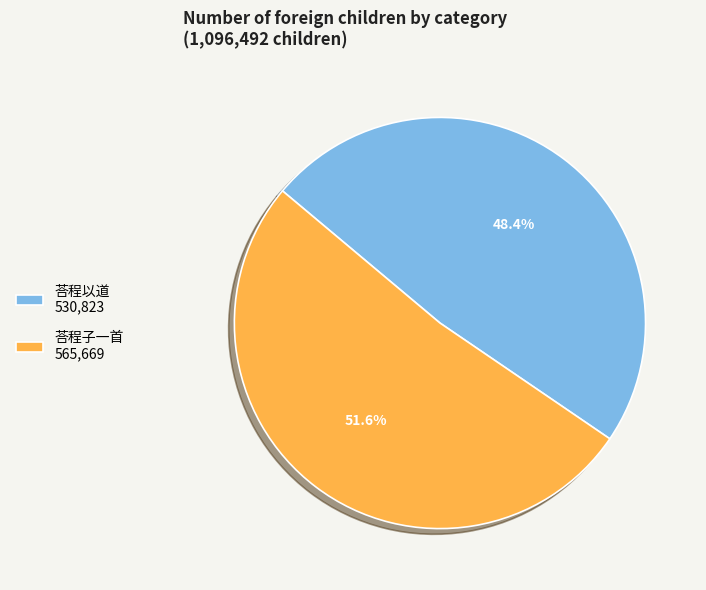

To the nearest percent, what percentage of the pie is 荅程子一首?

52%